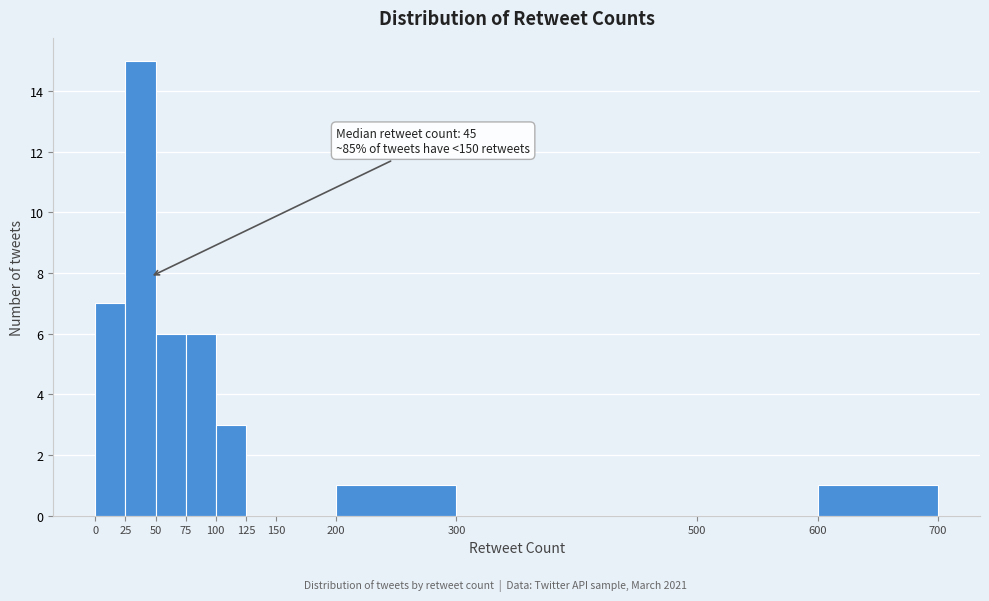

Which range on the x-axis has the tallest bar?

25 to 50